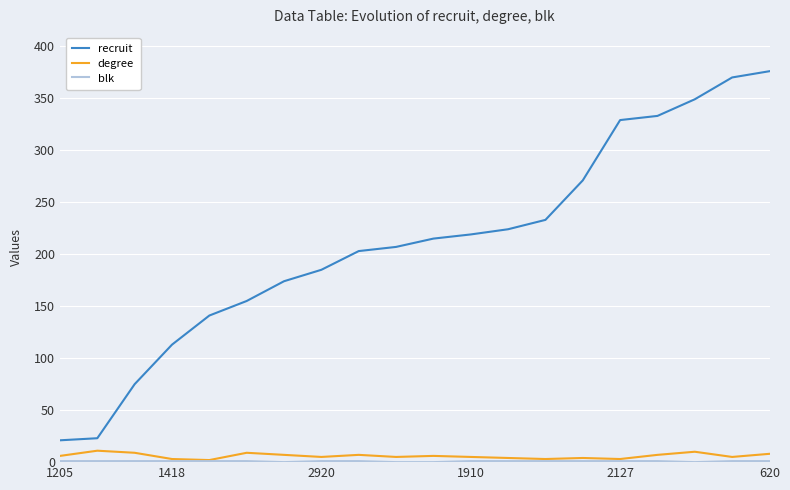

True or false: degree and recruit cross at least once.

False